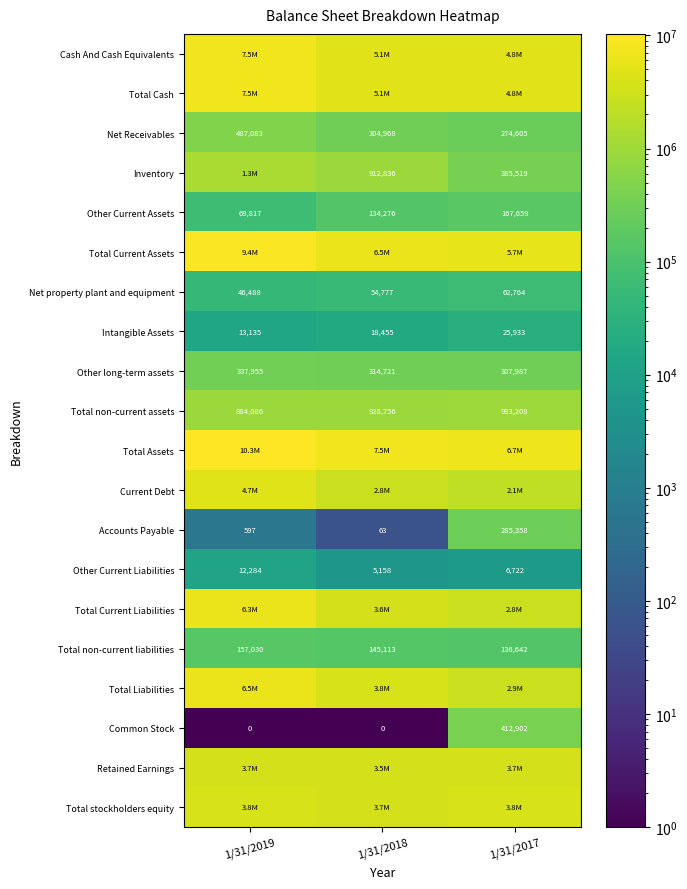

What is the average value of the Intangible Assets series?

19174